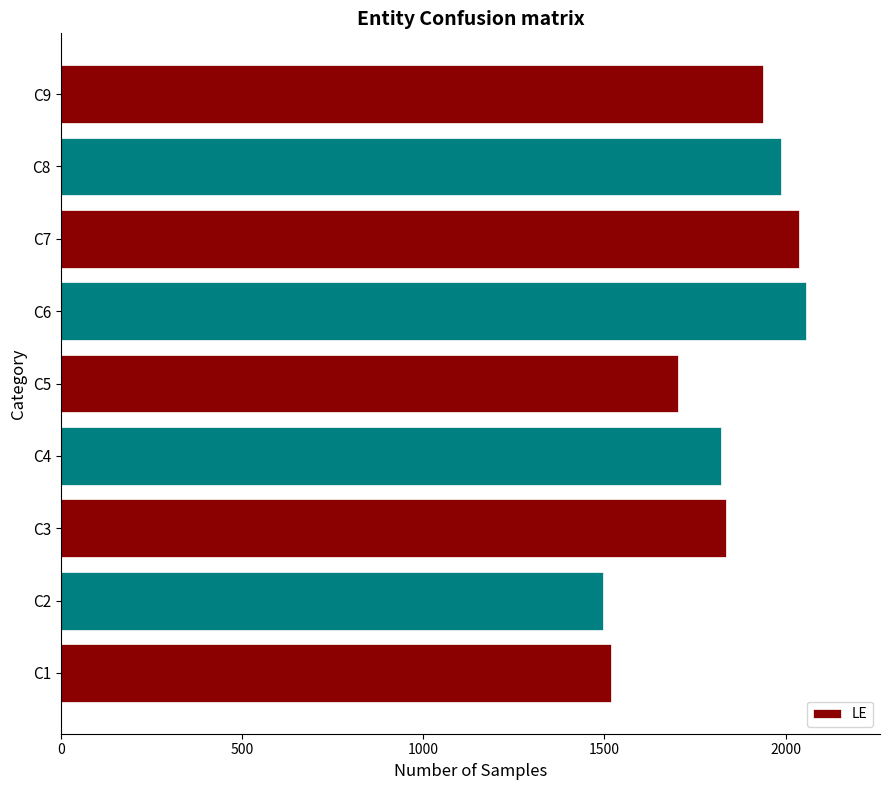

What is the ratio of the value at C2 to the value at C1?

1.0